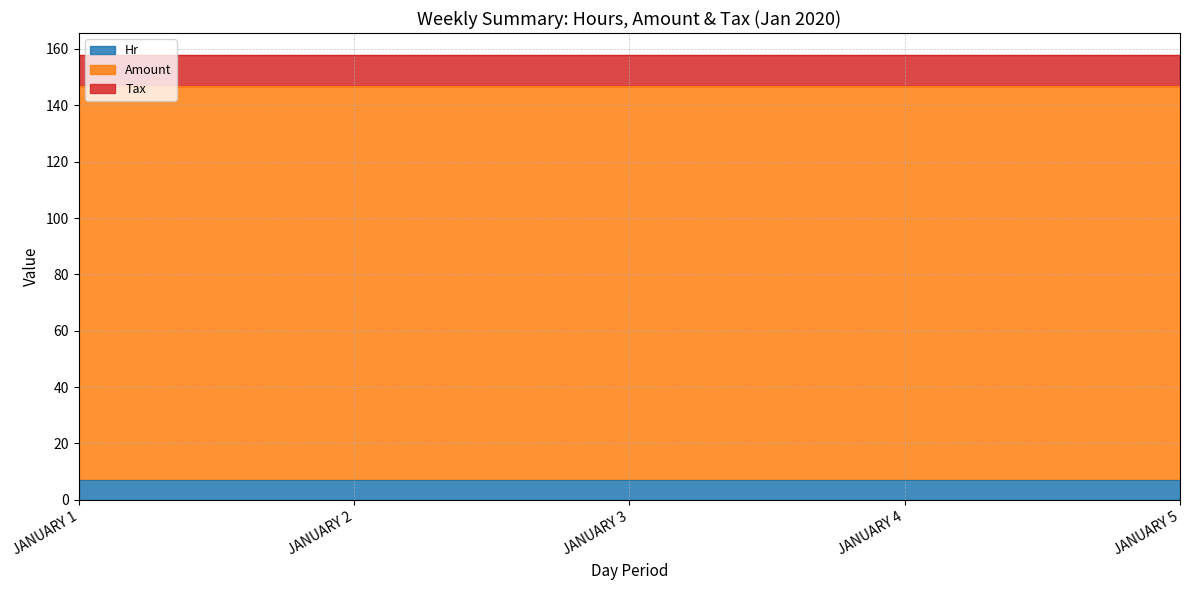

What are all the series names shown in the legend?

Hr, Amount, Tax